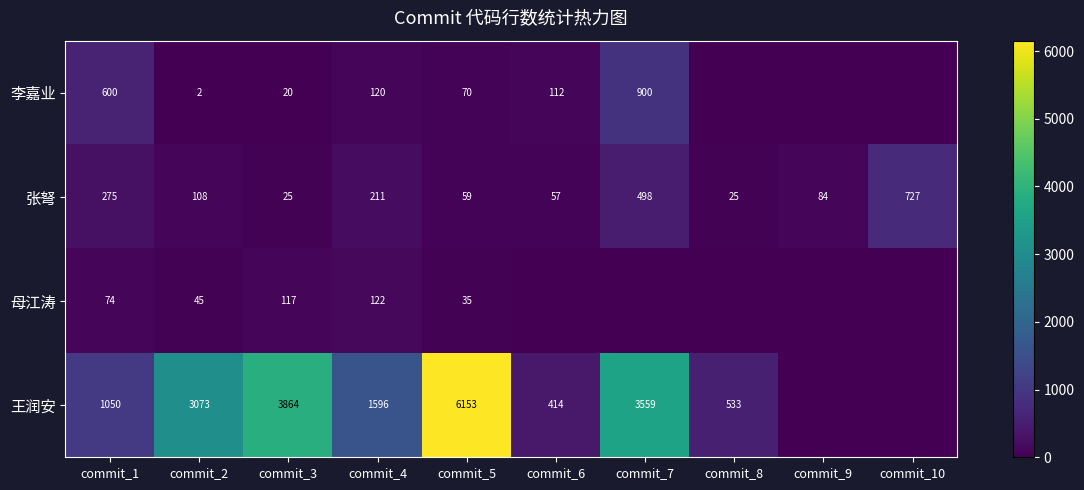

What is the difference between the second highest and second lowest values in the 张弩 series?

473